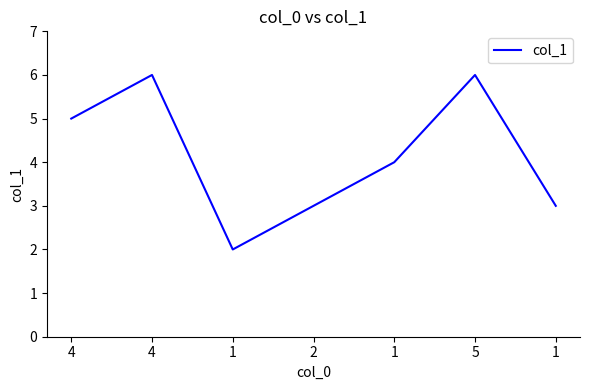

Does the chart display data point markers on the line(s)?

No